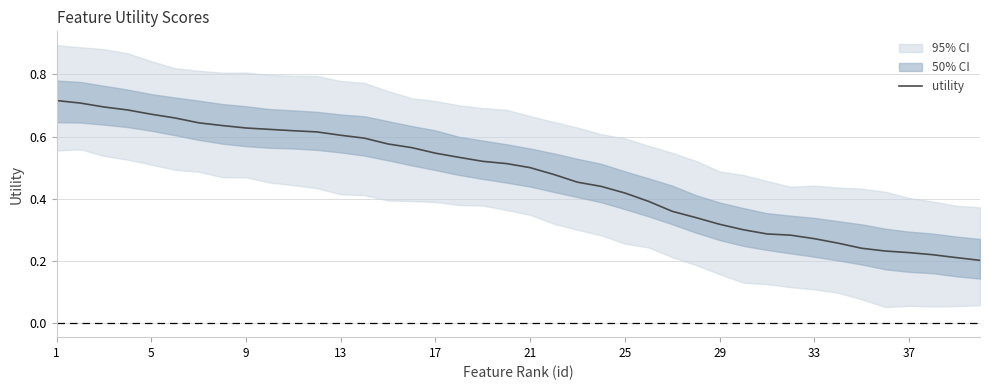

Reading left to right, transcribe all the data shown in this chart.

0.7	0.7	0.7	0.7	0.7	0.7	0.6	0.6	0.6	0.6	0.6	0.6	0.6	0.6	0.6	0.6	0.5	0.5	0.5	0.5	0.5	0.5	0.5	0.4	0.4	0.4	0.4	0.3	0.3	0.3	0.3	0.3	0.3	0.3	0.2	0.2	0.2	0.2	0.2	0.2